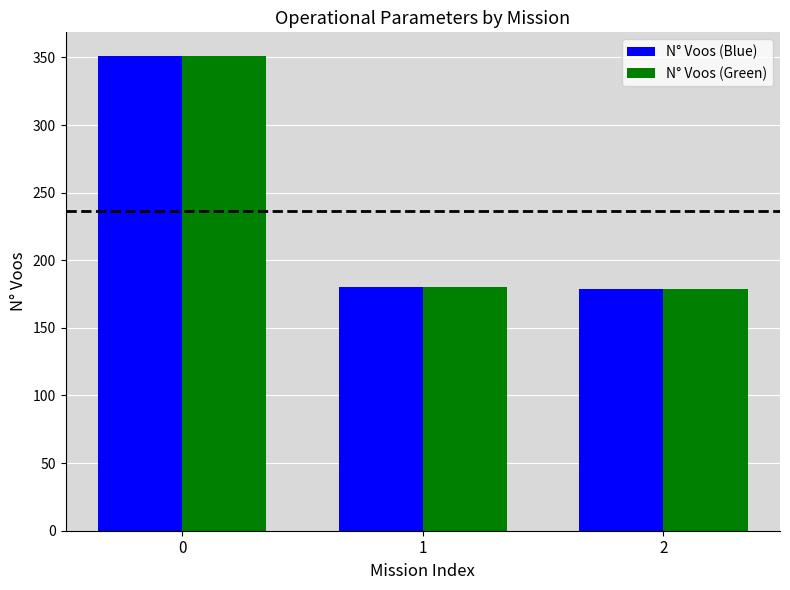

True or false: N° Voos (Blue) has a value of 180 at 1.

True